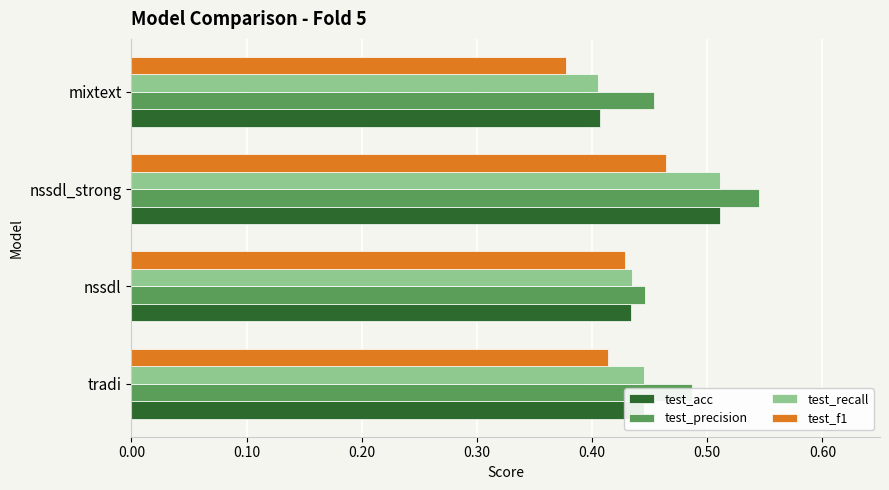

What is the sum of the test_acc values at nssdl and nssdl_strong?

0.9